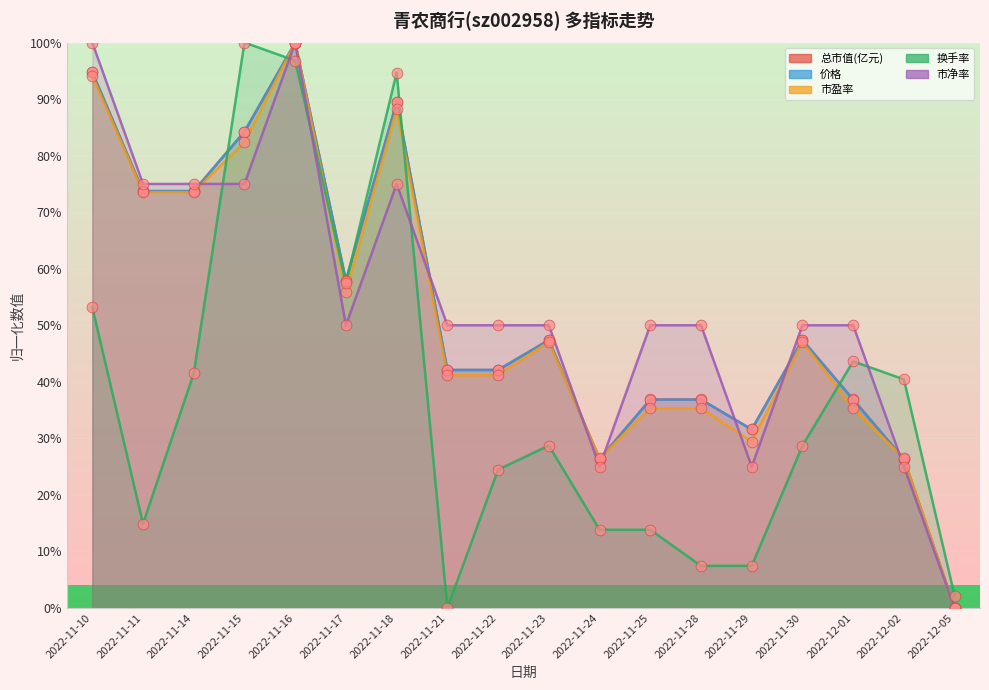

Which series has the largest Y range (max minus min)?

总市值(亿元)